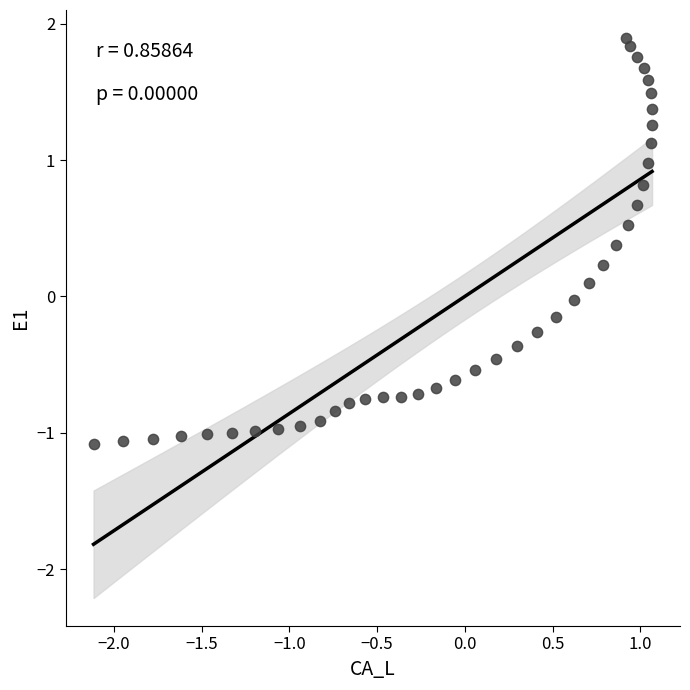

What is the range of Y values (max minus min)?

3.0